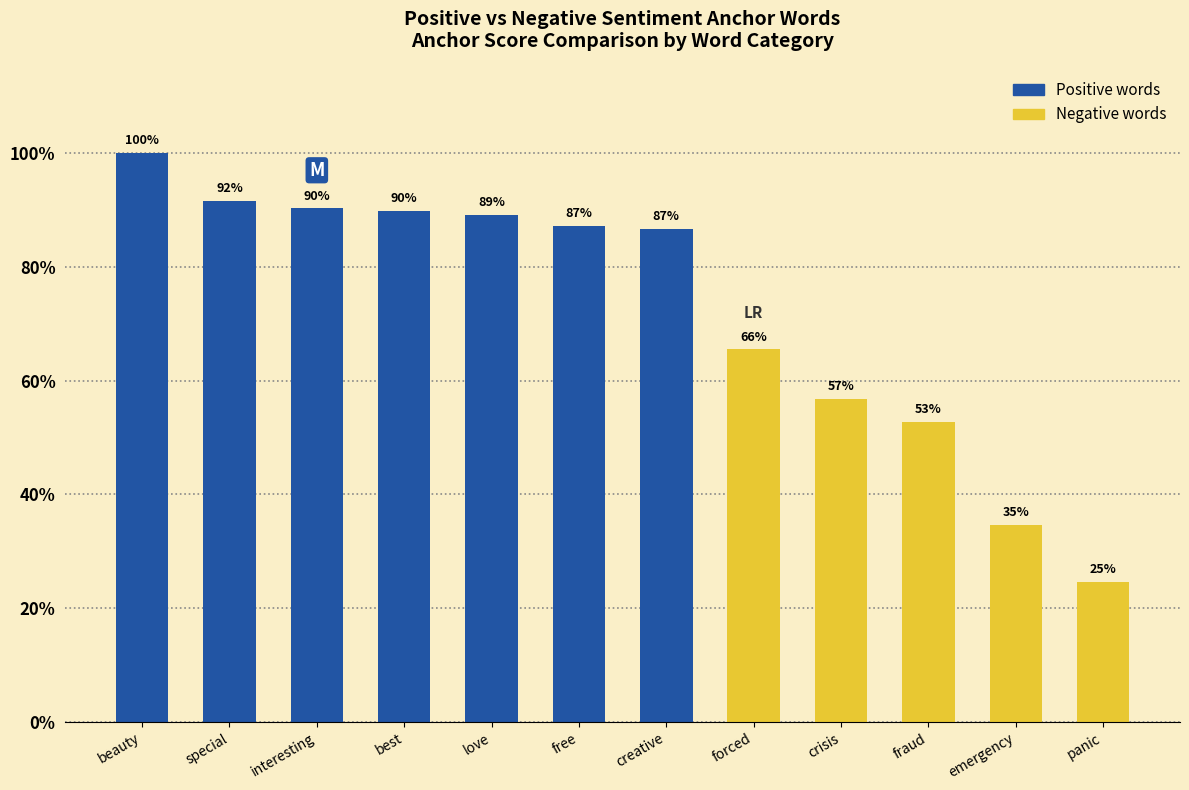

Rank the series by their average value, from lowest to highest.

negative_anchor, positive_anchor